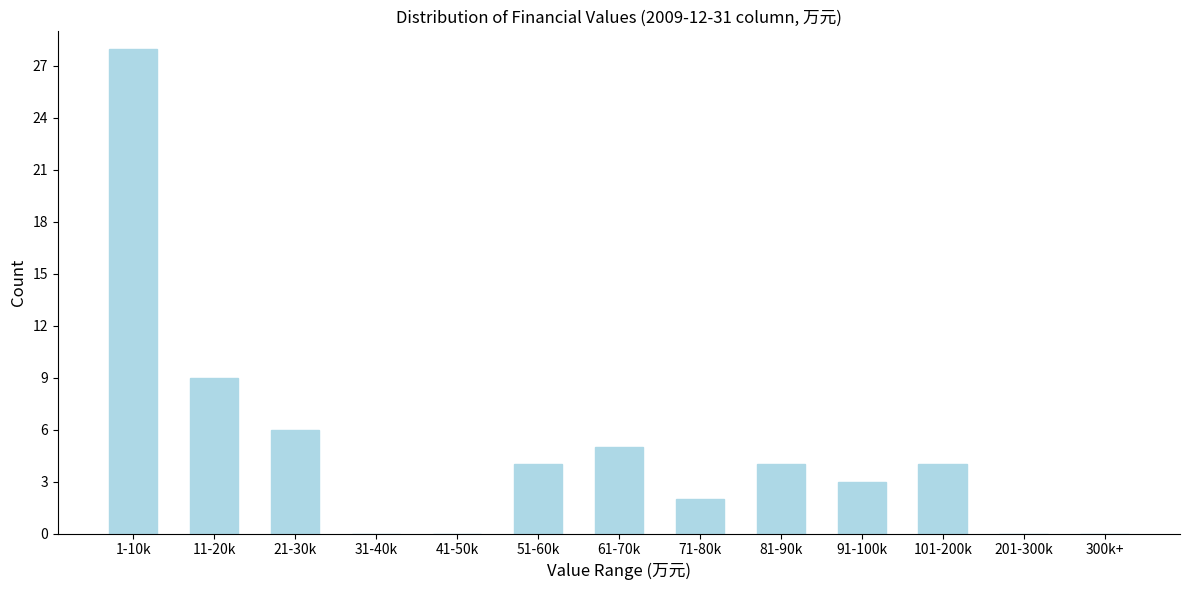

Reading right to left, list all the values displayed in this chart.

300k+=0	201-300k=0	101-200k=4	91-100k=3	81-90k=4	71-80k=2	61-70k=5	51-60k=4	41-50k=0	31-40k=0	21-30k=6	11-20k=9	1-10k=28